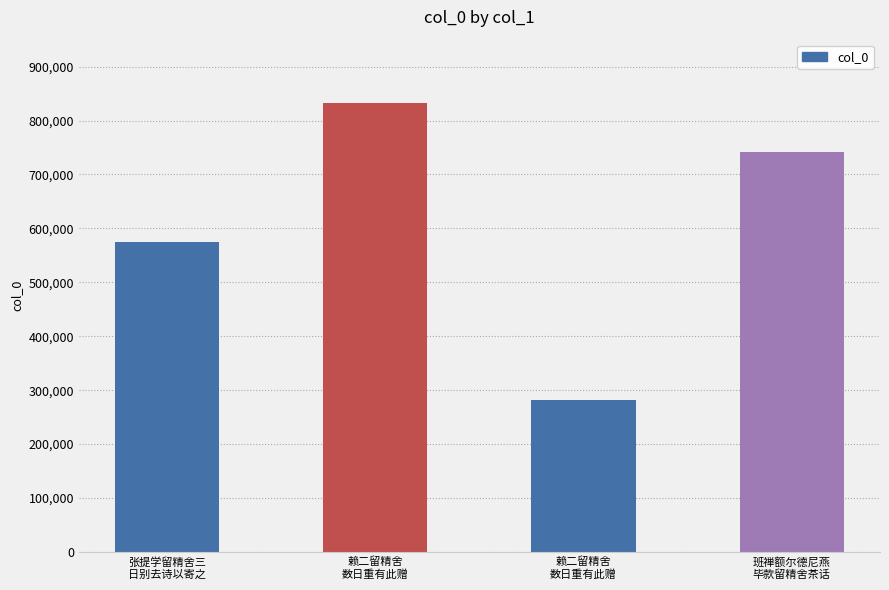

Is it true that the value at 赖二留精舍
数日重有此赠 is 831644?

True